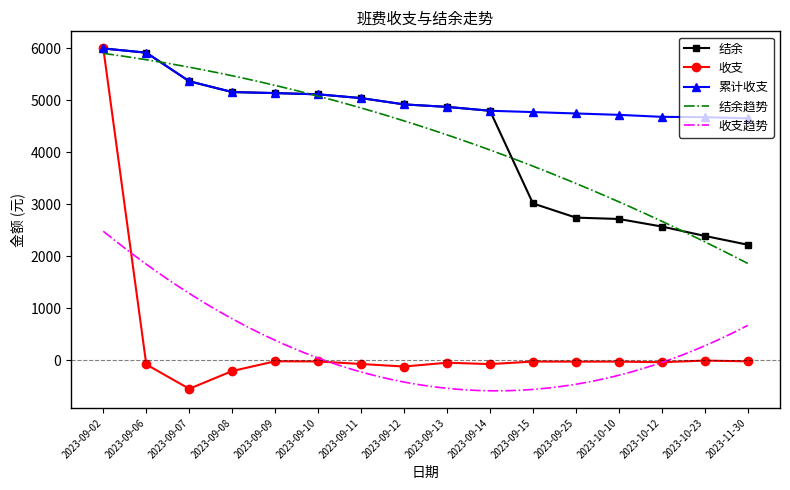

What is the approximate value of 结余 at 2023-10-23?

2392.0